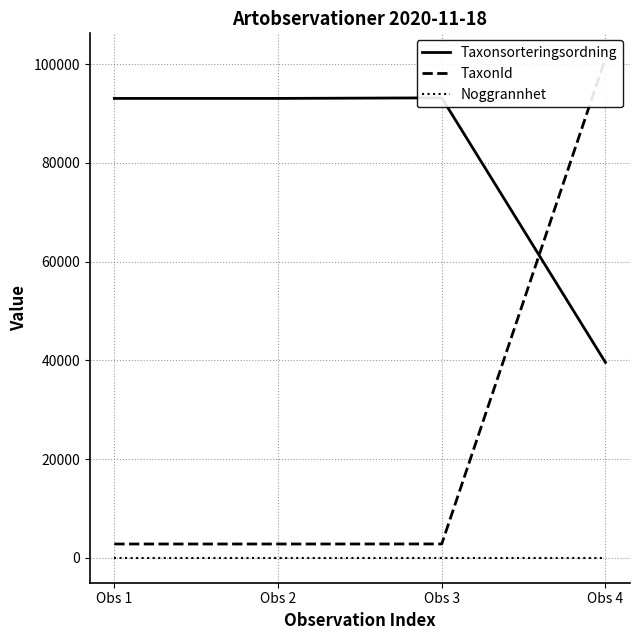

Which series changed the most between Obs 3 and Obs 4?

TaxonId